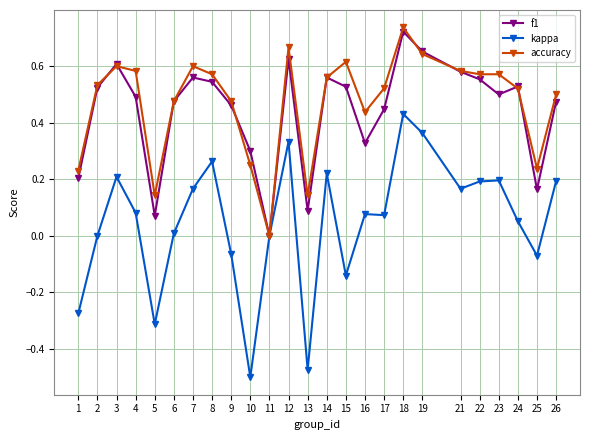

Is the value of kappa at 7 greater than the value of accuracy at 17?

No